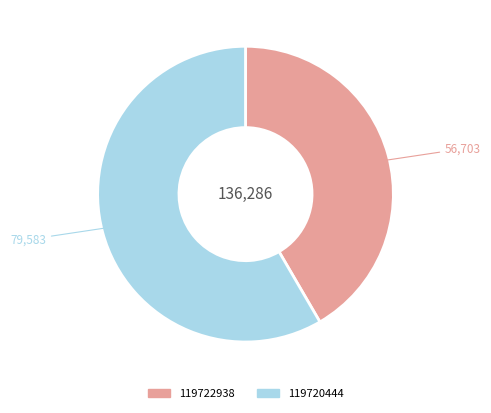

Which slice represents more than half of the pie?

119720444